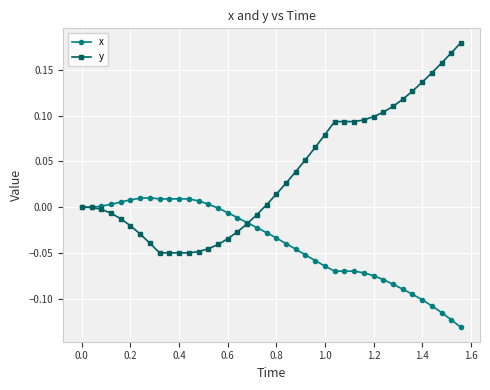

Is this an area chart (filled region under the line)?

No